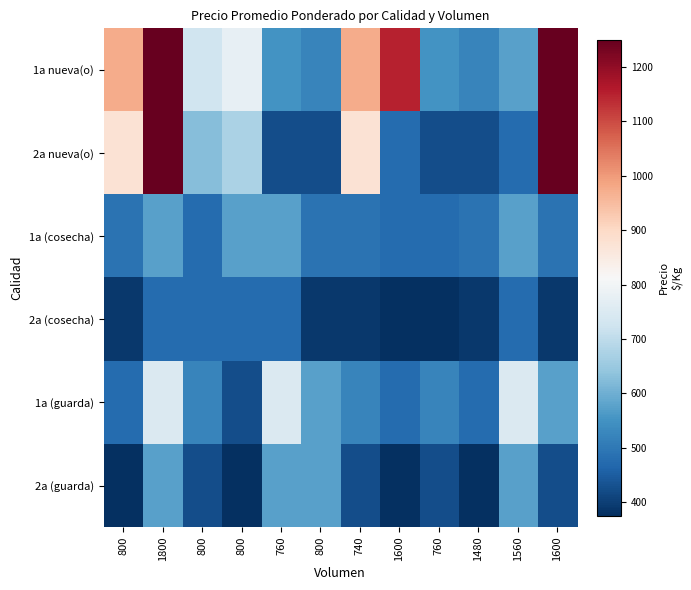

Which has a higher value, 800 or 760?

800